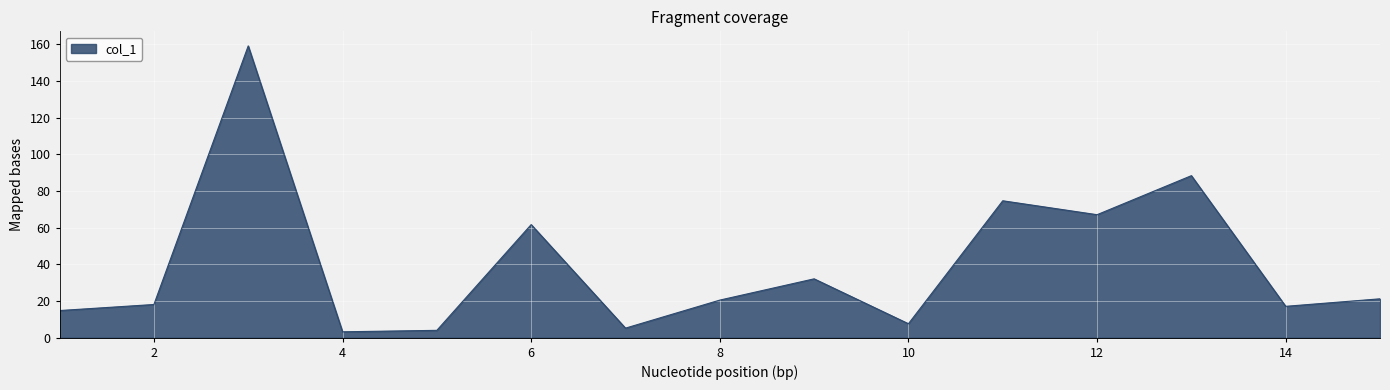

What is the difference between the maximum and minimum values?

156.0